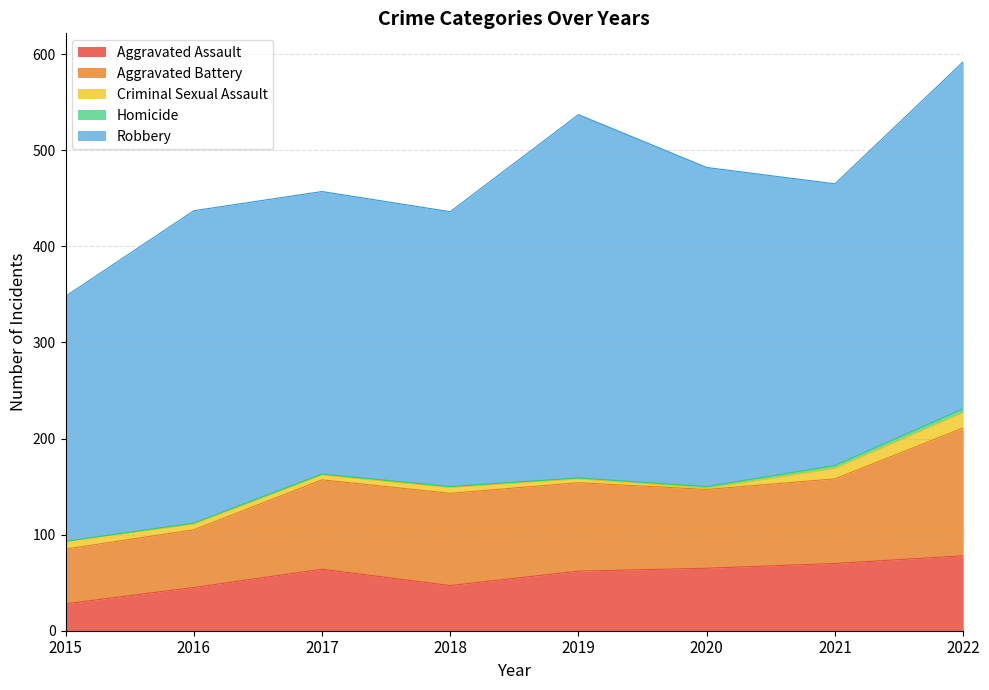

Does the chart display data point markers on the line(s)?

No